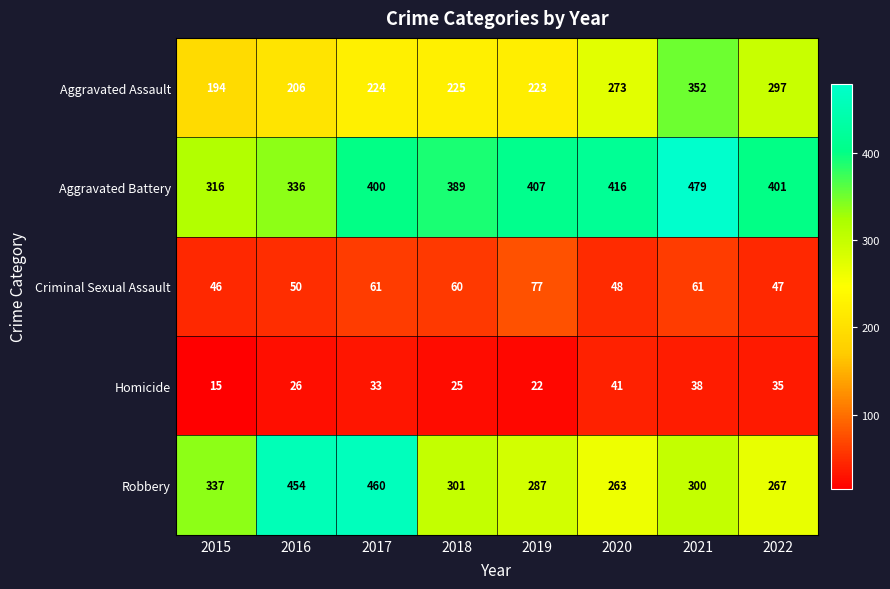

What is the approximate value of Criminal Sexual Assault at 2019?

77